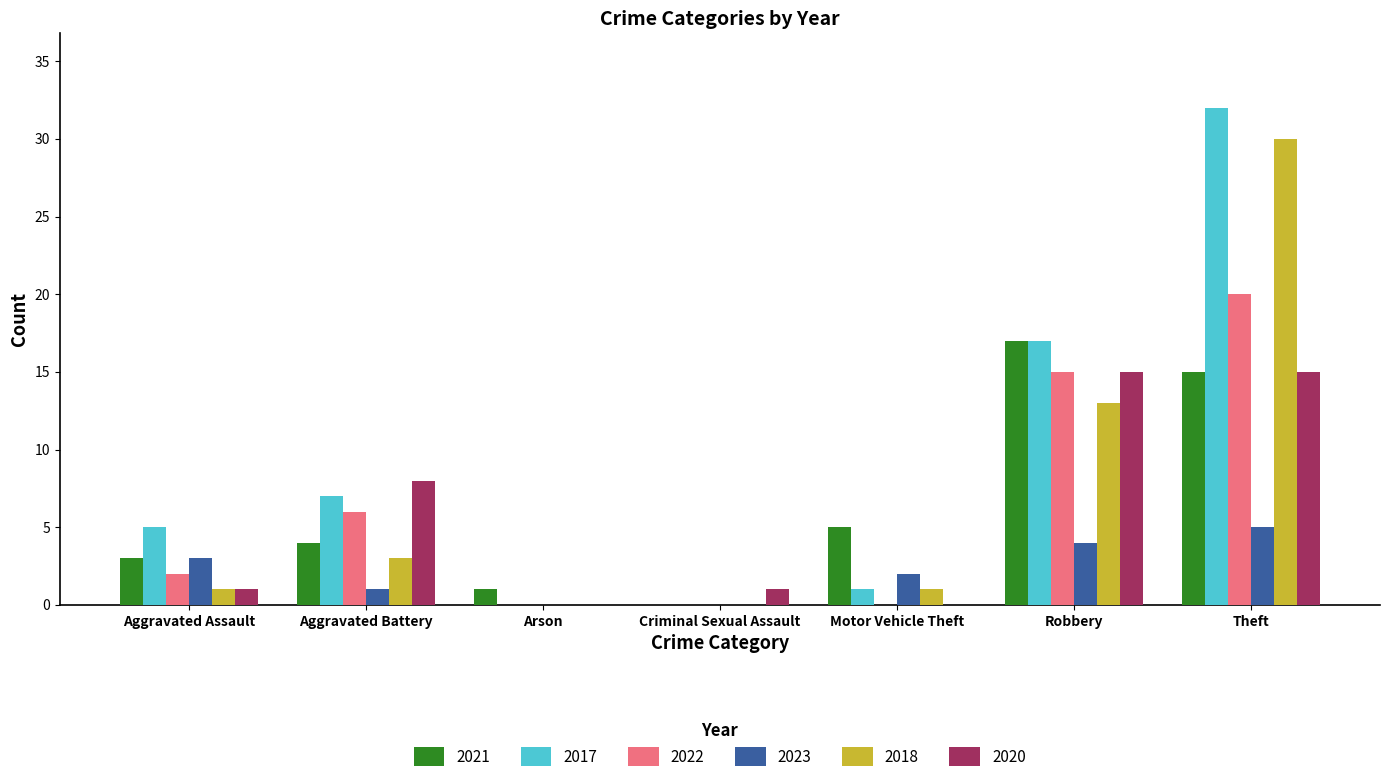

How many distinct data groups are displayed?

6